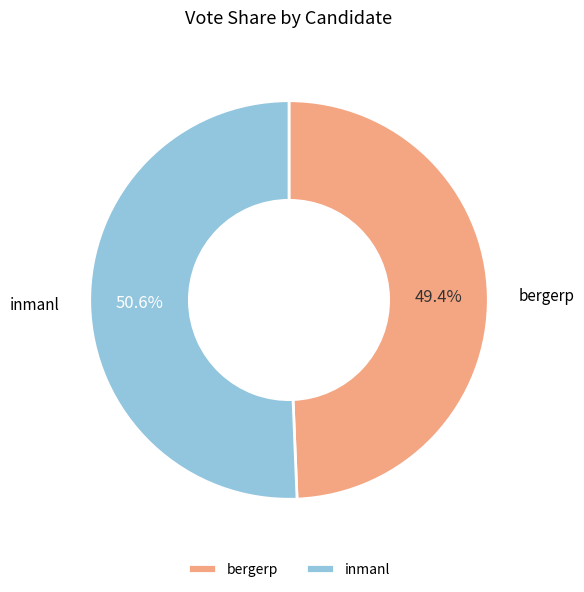

To the nearest percent, what percentage of the pie is inmanl?

51%